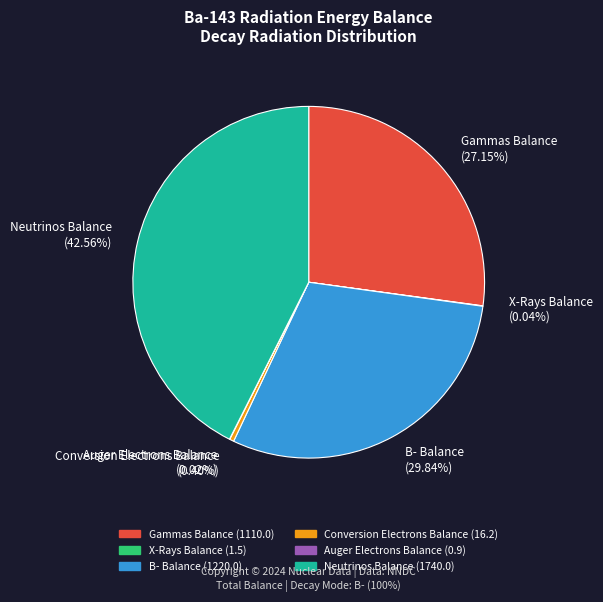

What is the largest slice in the pie chart?

Neutrinos Balance